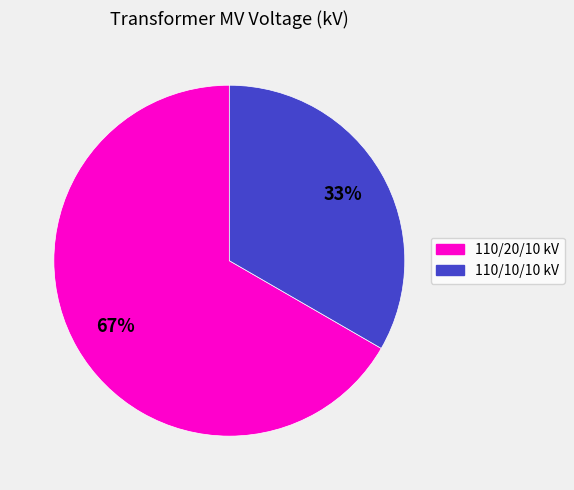

Which slice is the smallest?

110/10/10 kV